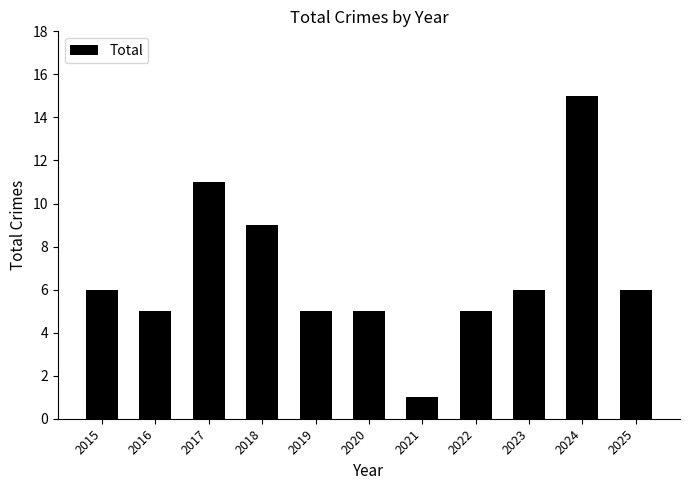

What is the sum of all values?

74